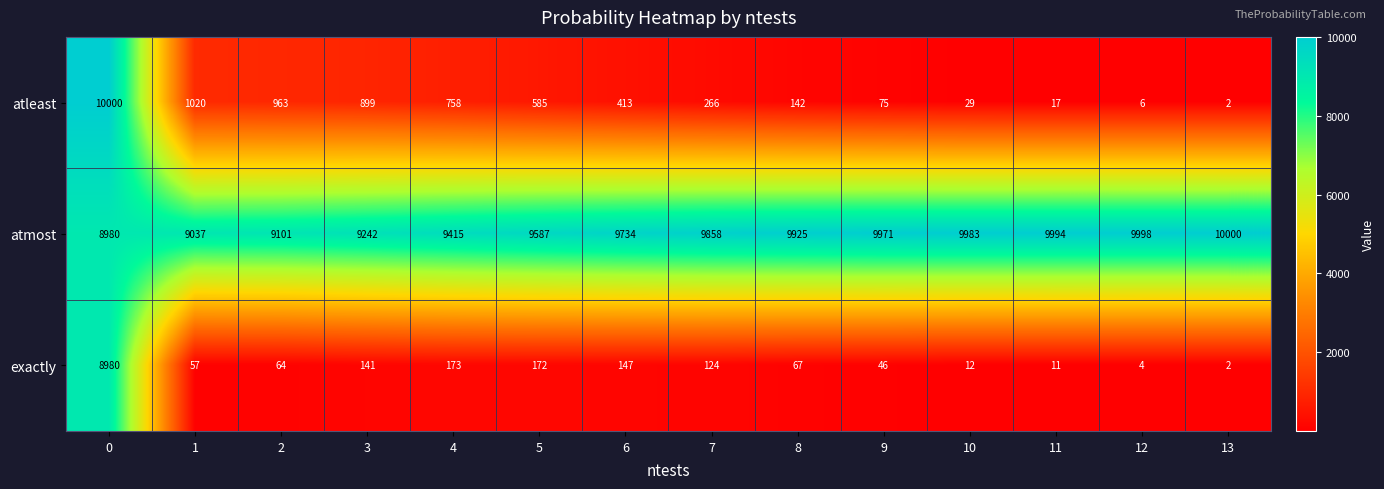

What is the difference between the second highest and second lowest values in the exactly series?

169